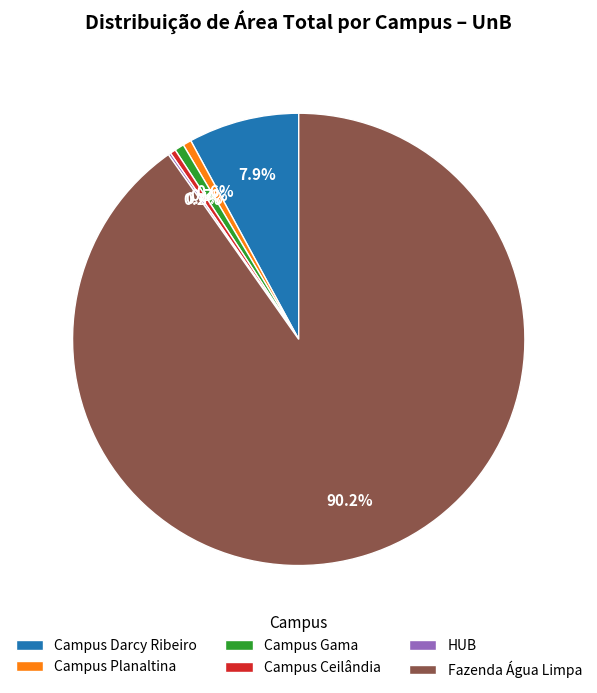

Is there any slice that represents more than half of the pie?

Yes